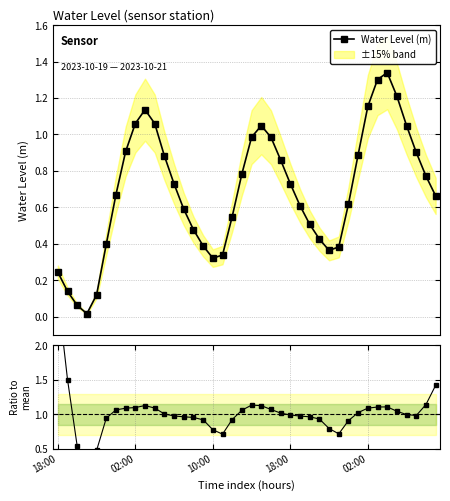

Count the number of categories in the chart.

40